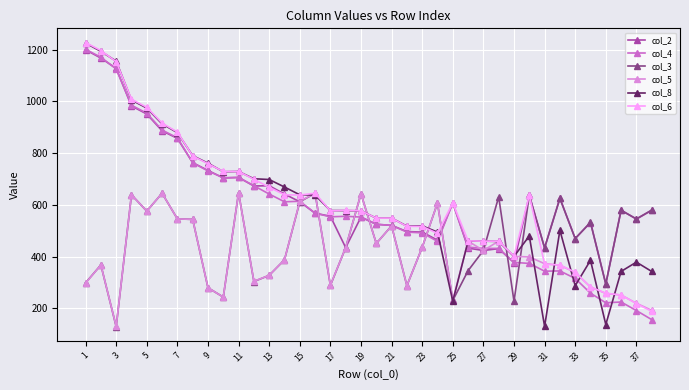

True or false: col_4 has more than 0 points higher than both neighbors.

True